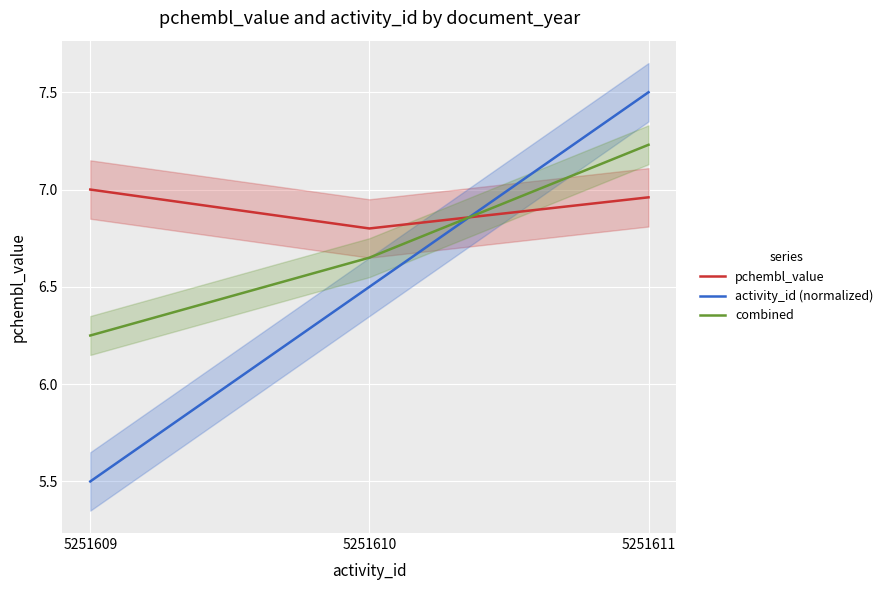

What value does the activity_id (normalized) series have at 5251609?

5.5